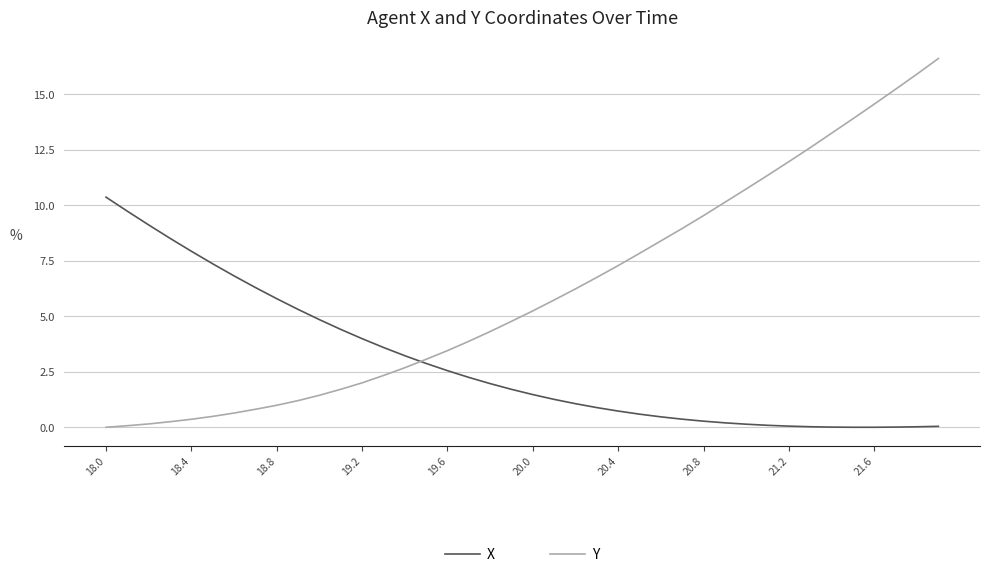

Is this an area chart (filled region under the line)?

No